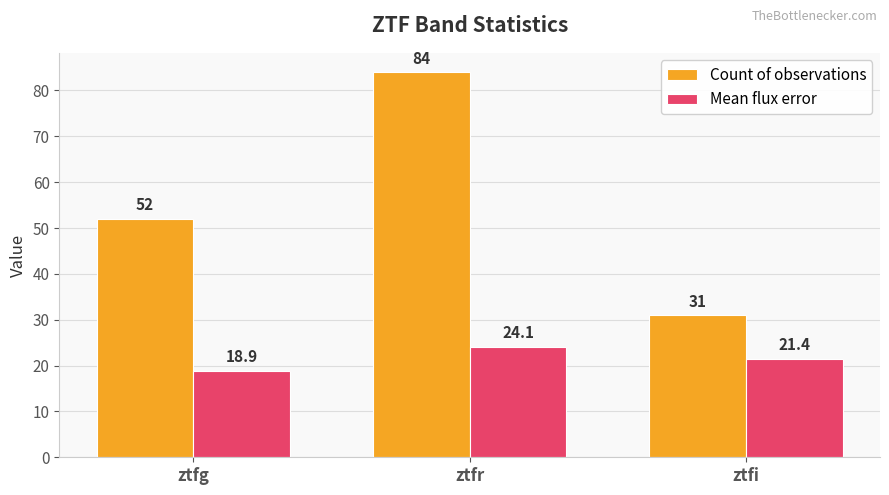

Reading left to right, extract all data points from this chart.

Count of observations: 52.0	84.0	31.0
Mean flux error: 18.9	24.1	21.4